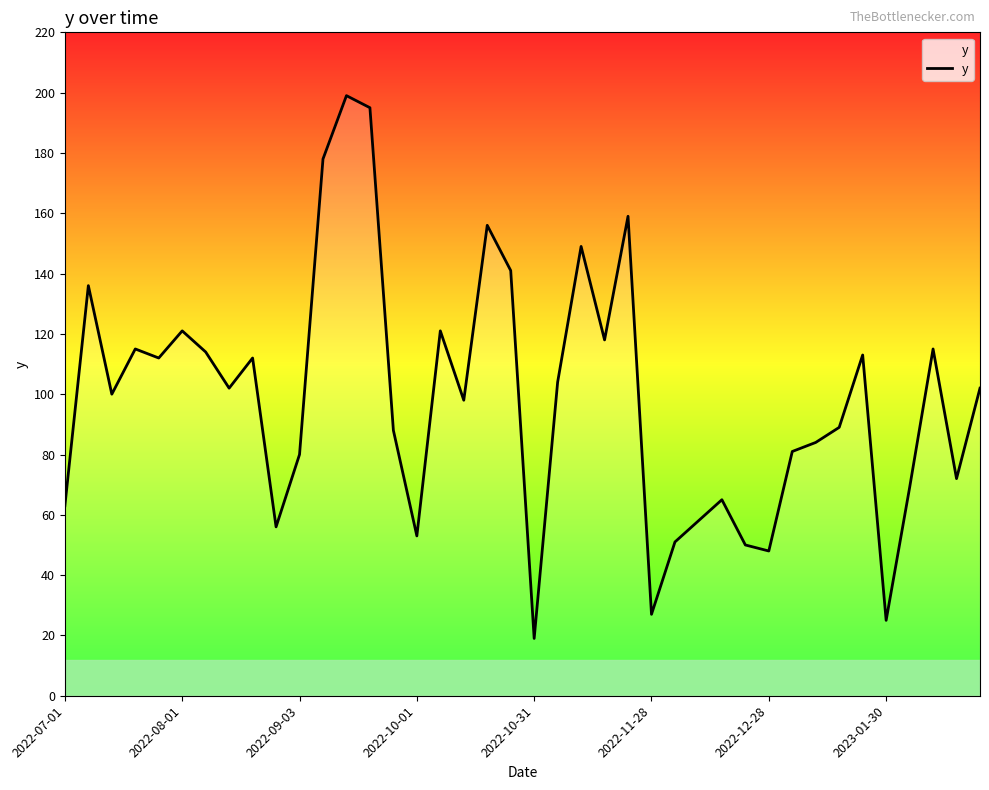

What is the greatest value displayed?

199